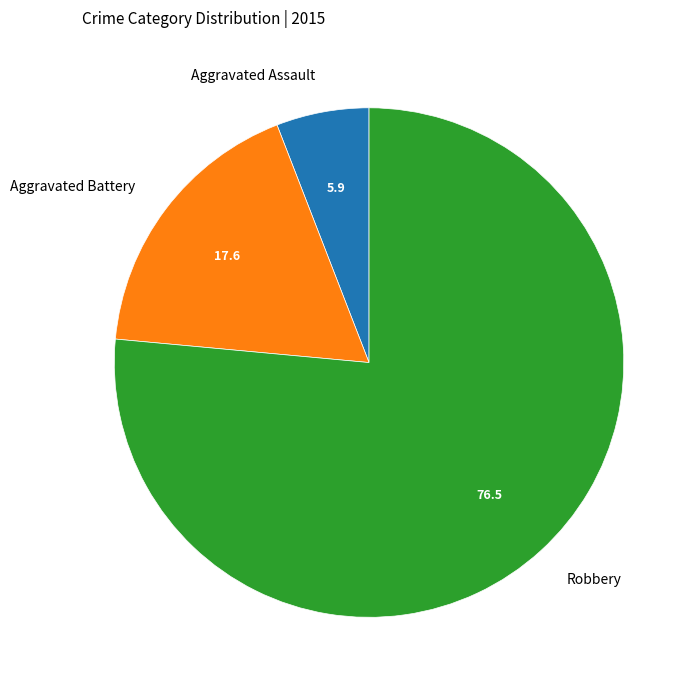

Which slice is the smallest?

Aggravated Assault